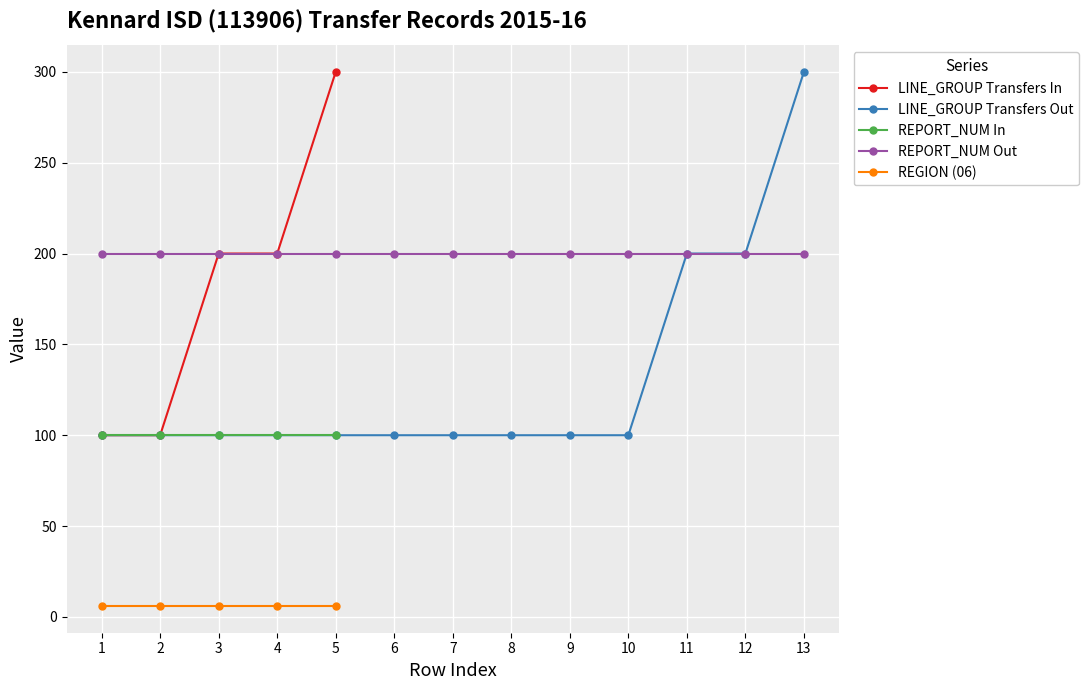

Is the value of LINE_GROUP Transfers In at 11 greater than the value of REPORT_NUM Out at 4?

No